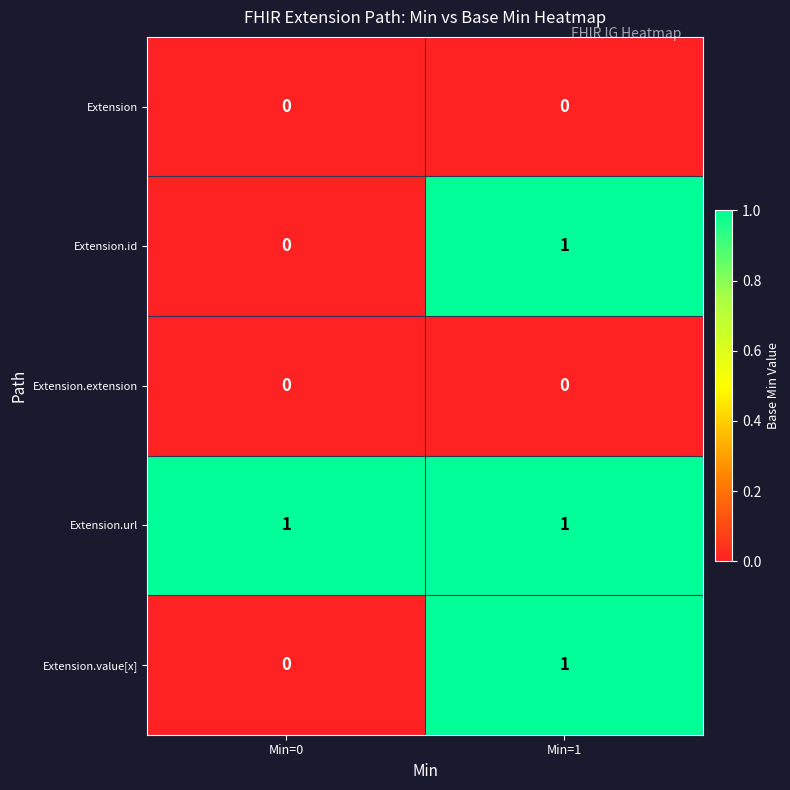

Which category has the lowest value in the Extension.id series?

Min=0